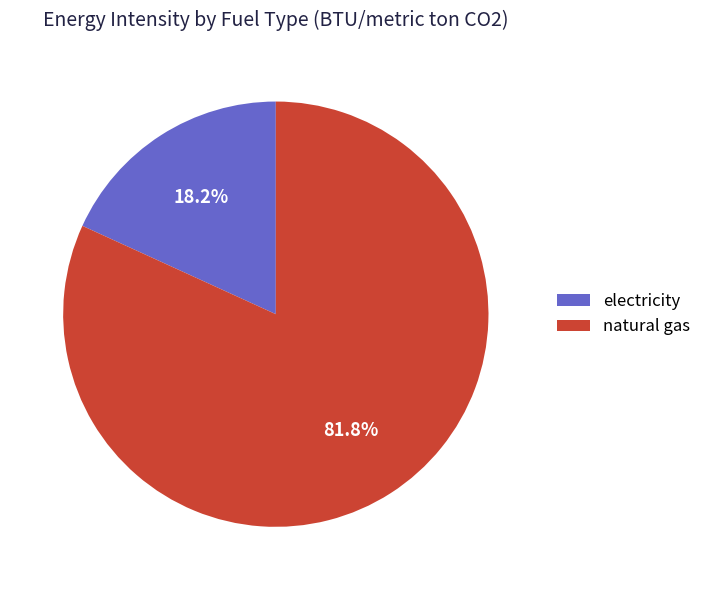

What percentage is the electricity slice, to the nearest percent?

18%